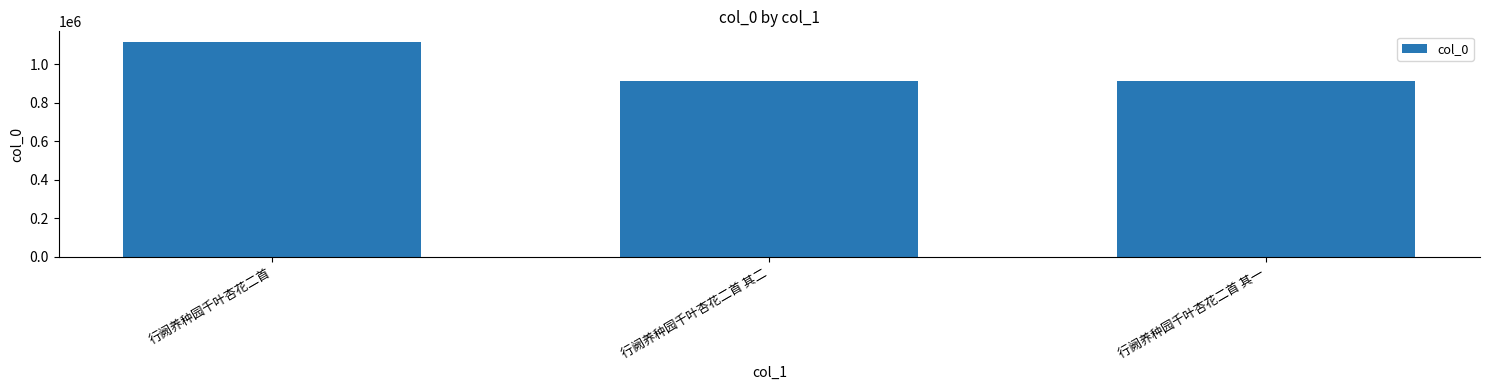

Between 行阙养种园千叶杏花二首 其二 and 行阙养种园千叶杏花二首, which is larger?

行阙养种园千叶杏花二首